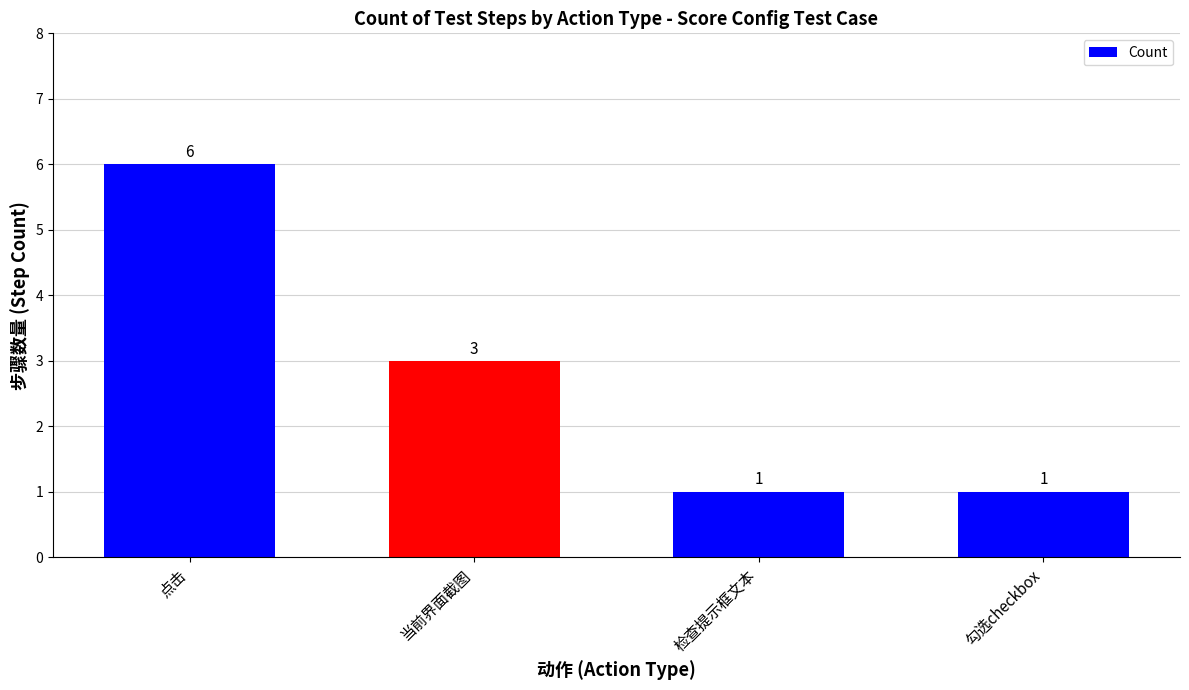

Reading left to right, transcribe all the data shown in this chart.

6	3	1	1